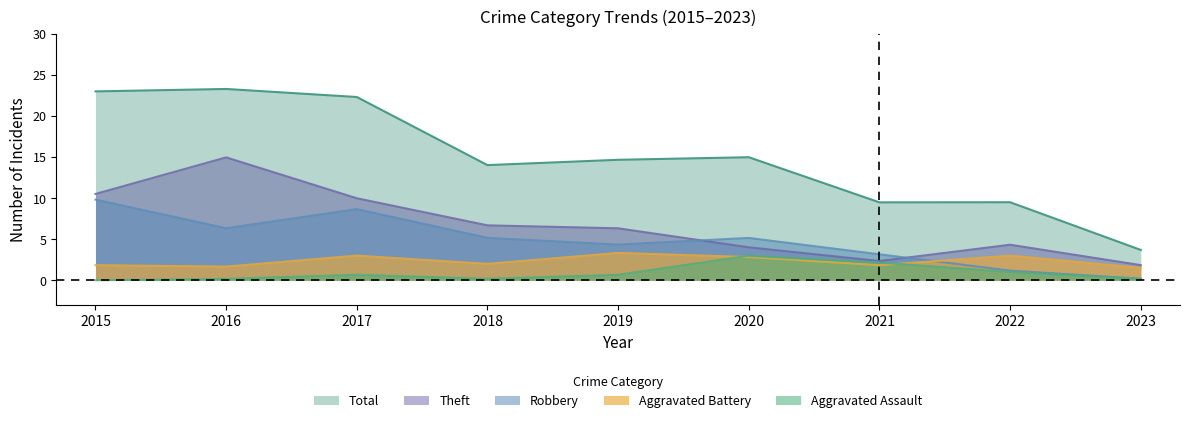

True or false: Robbery has a value of 1.4 at 2019.

False